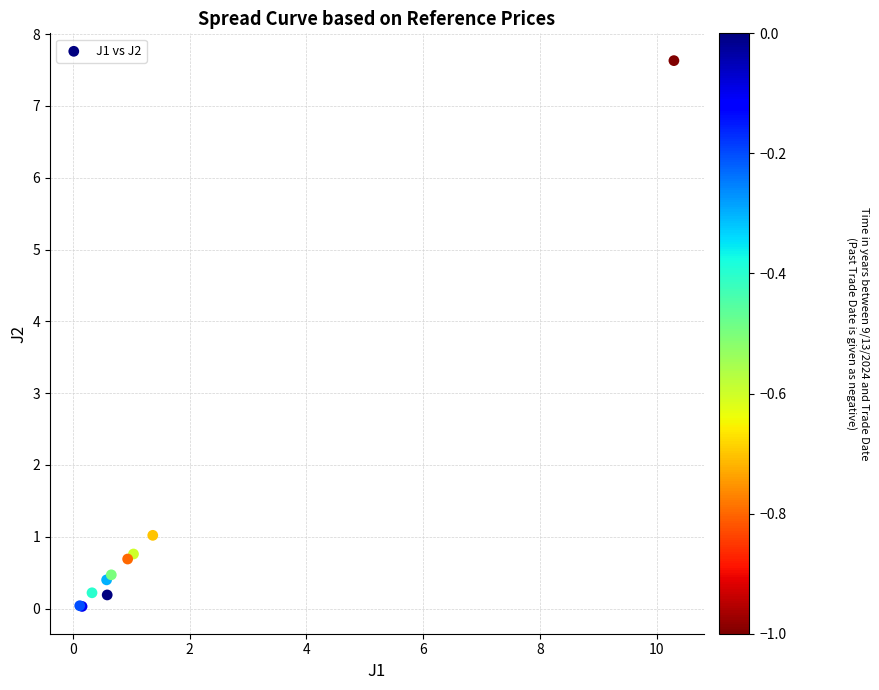

What Y value in the scatter plot is closest to 3?

1.0